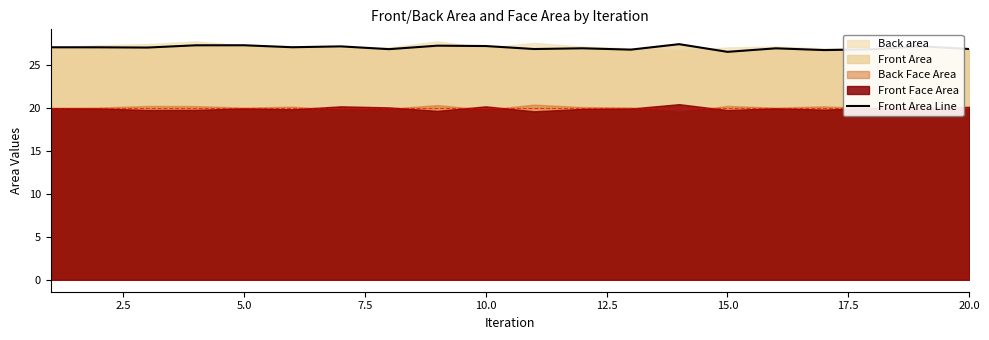

Is it true that Front Area Line equals 27.1 at 10.0?

True